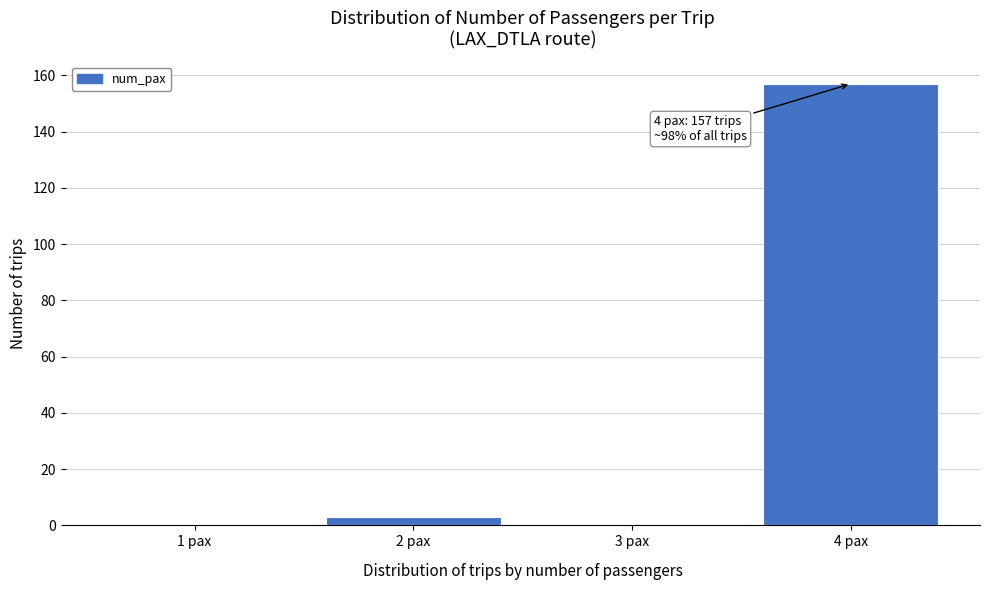

Reading right to left, what are all the values shown in this chart?

4 pax=157	3 pax=0	2 pax=3	1 pax=0